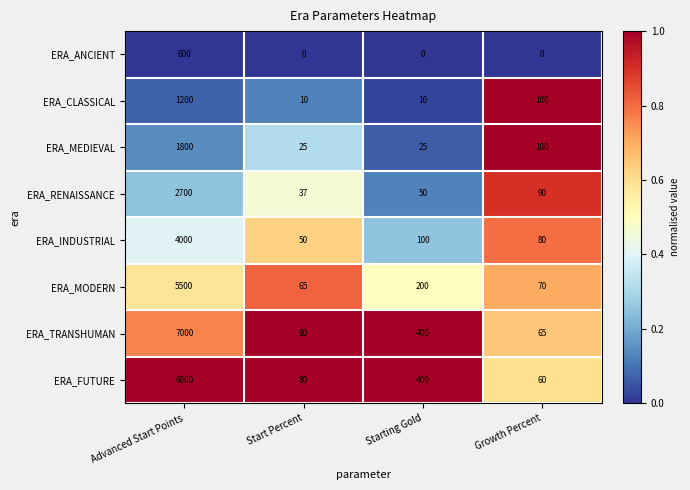

Is the value of ERA_CLASSICAL at Starting Gold greater than the value of ERA_FUTURE at Advanced Start Points?

No